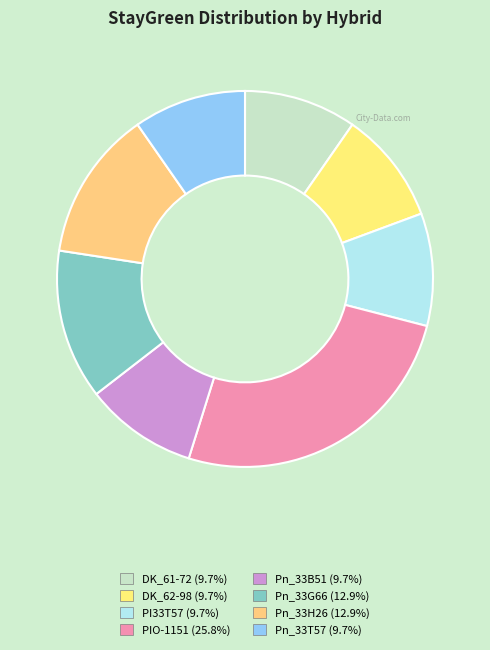

Combined, what portion of the pie is Pn_33H26 and DK_61-72?

22.6%